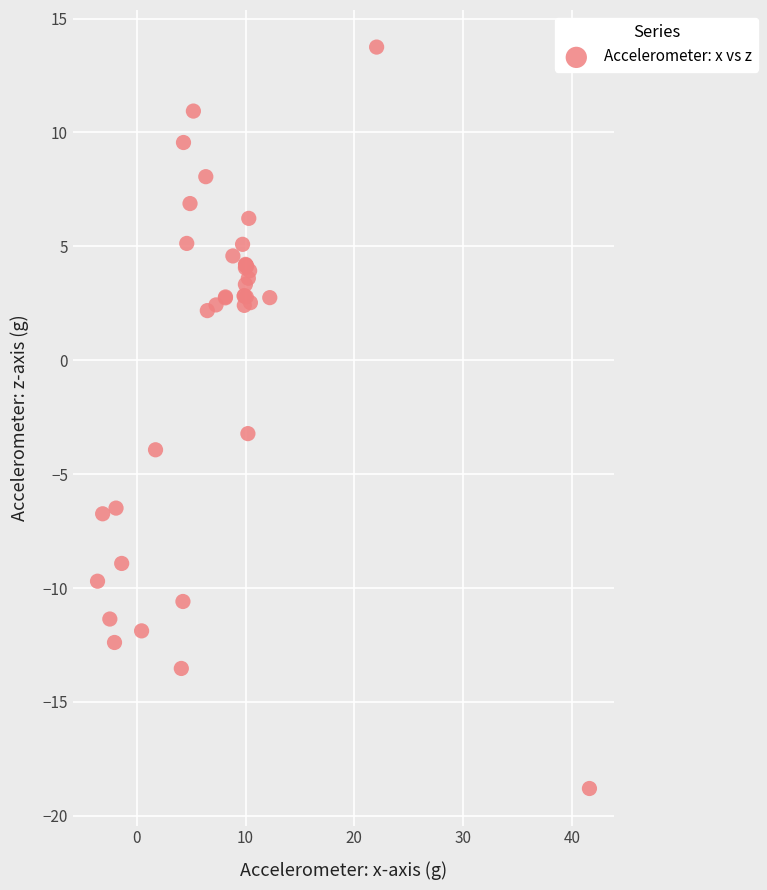

What Y value in the scatter plot is closest to -2?

-3.2